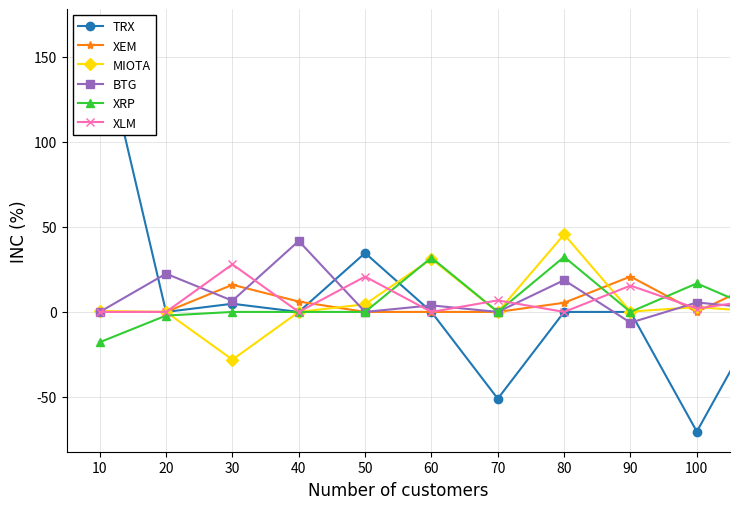

How many categories are shown in the chart?

20